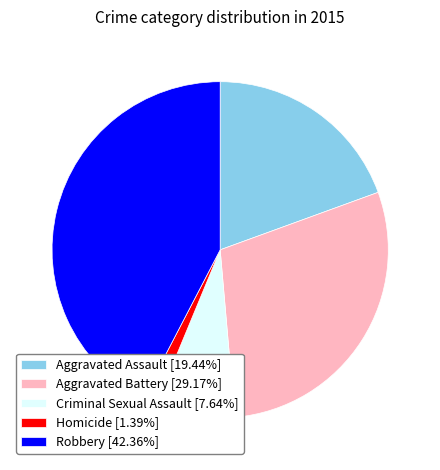

True or false: Robbery accounts for 29% of the total.

False